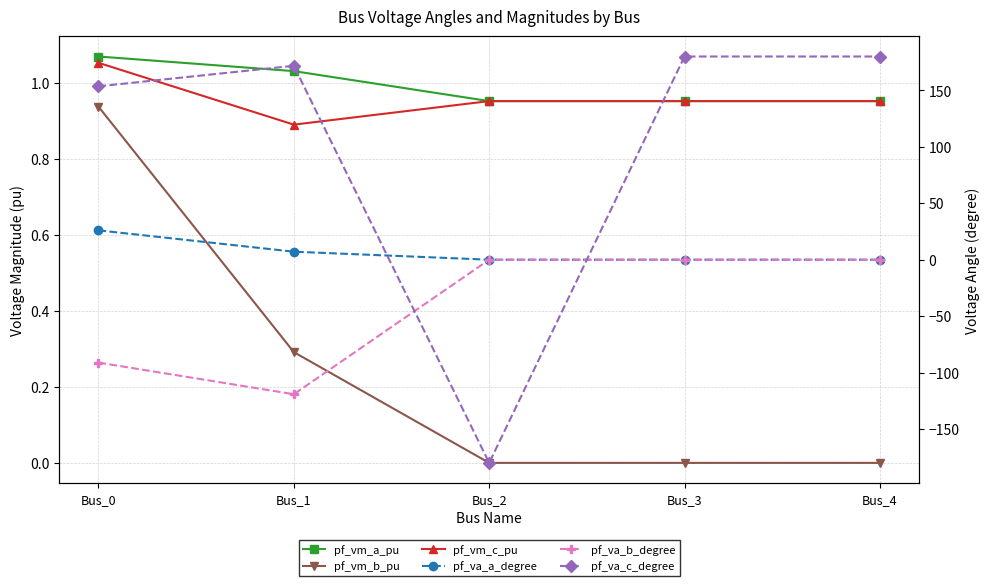

Is it true that pf_vm_b_pu equals 0.3 at Bus_1?

True